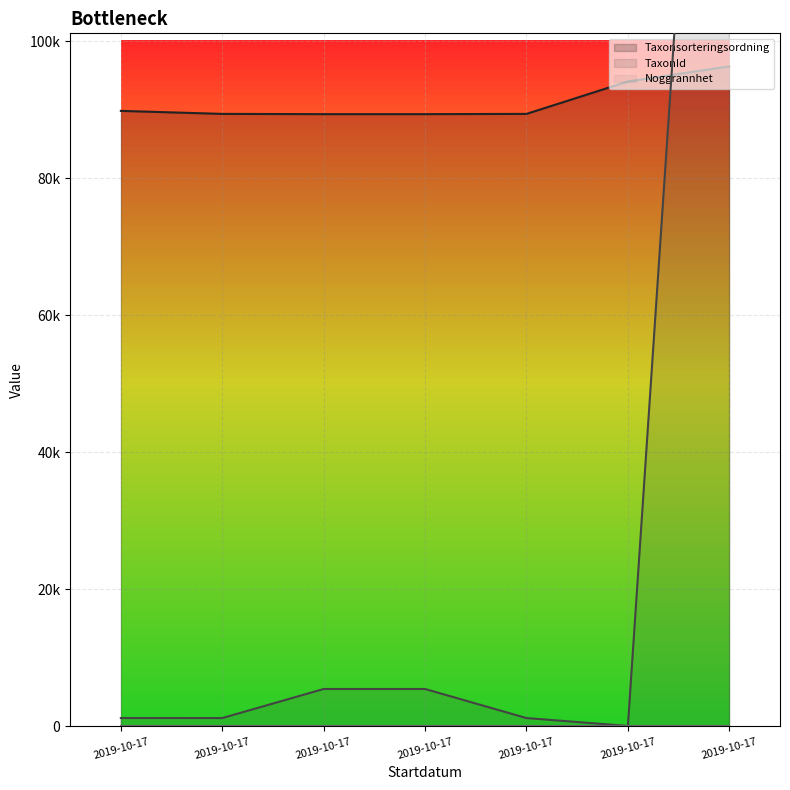

True or false: Taxonsorteringsordning has a value of 40851 at 2019-10-17.

False